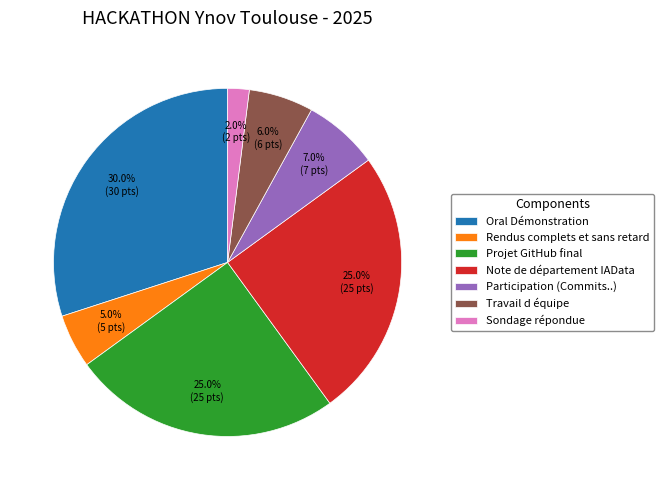

Is it true that Travail d équipe is 1% of the pie?

False